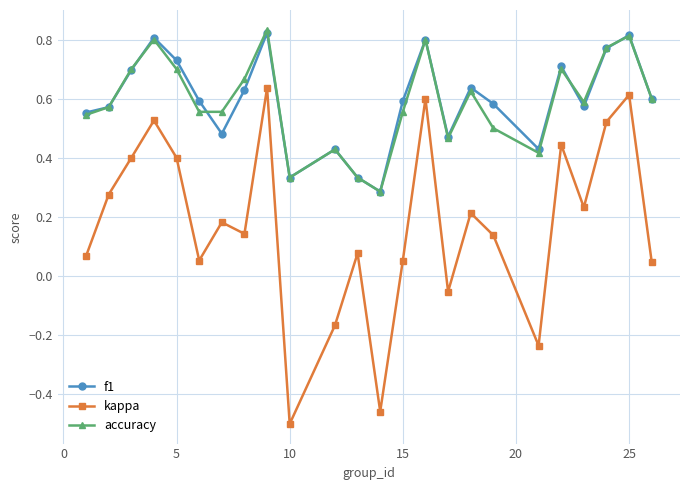

Does the chart display data point markers on the line(s)?

Yes